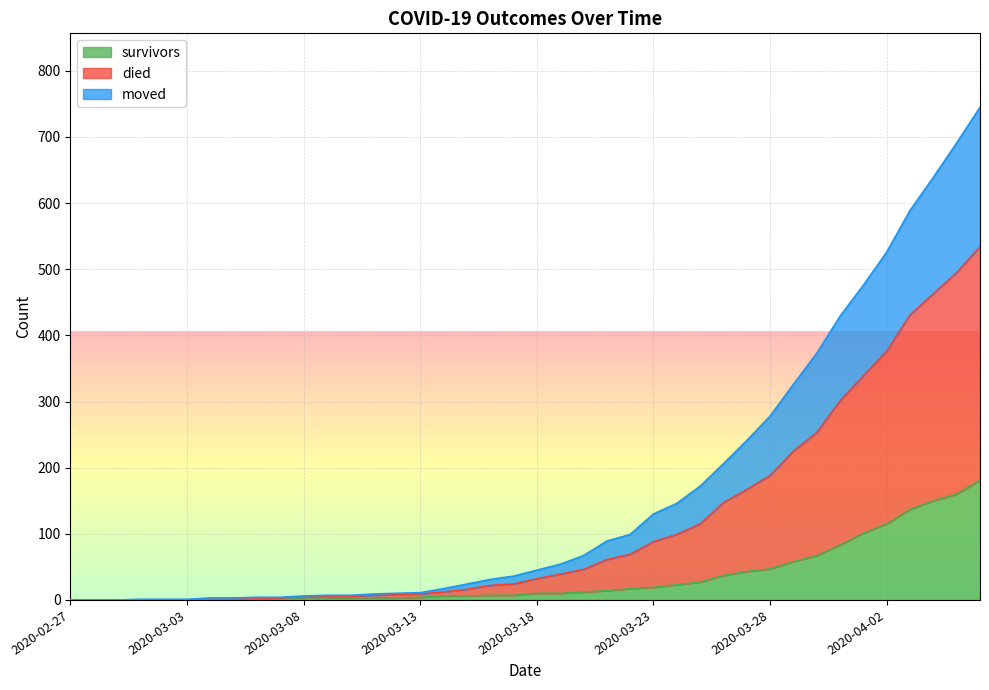

What is the highest value of the survivors series?

181